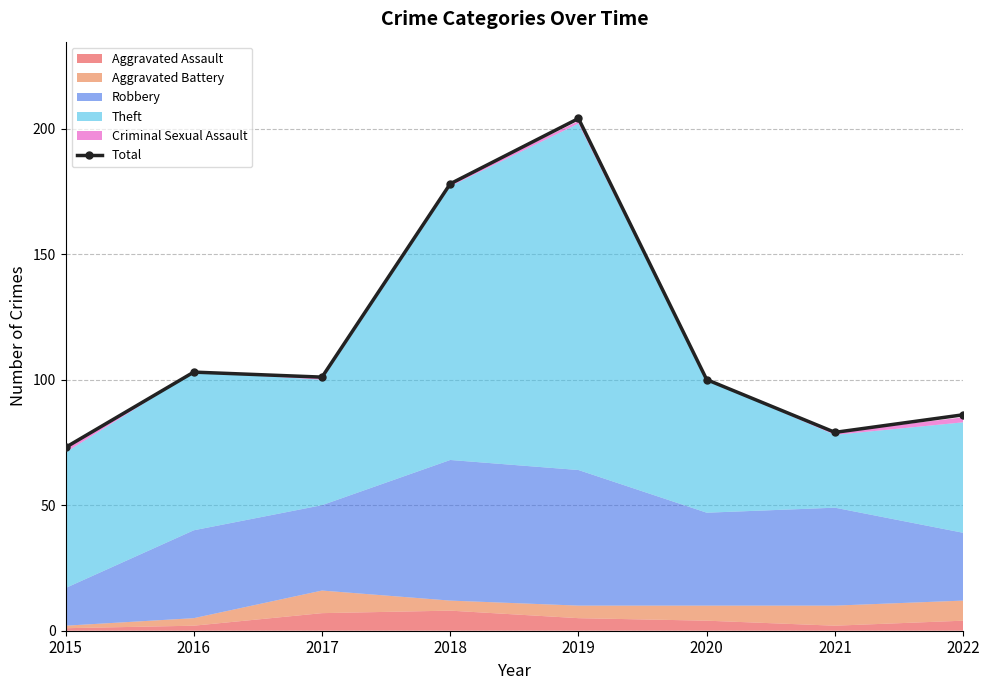

How many data points in Total are less than 101?

4